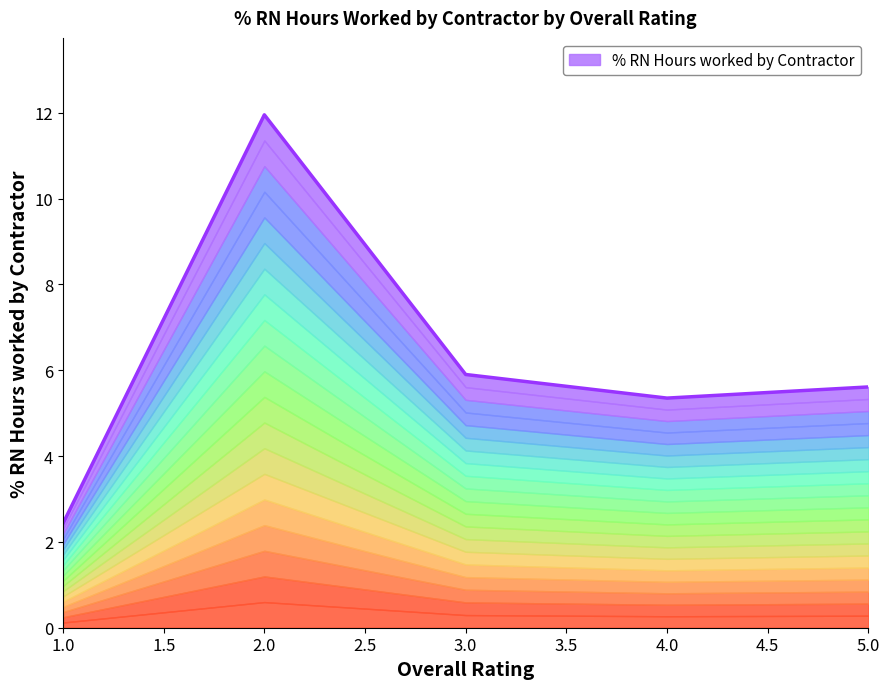

Reading left to right, extract all data points from this chart.

2.4	11.9	5.9	5.3	5.6